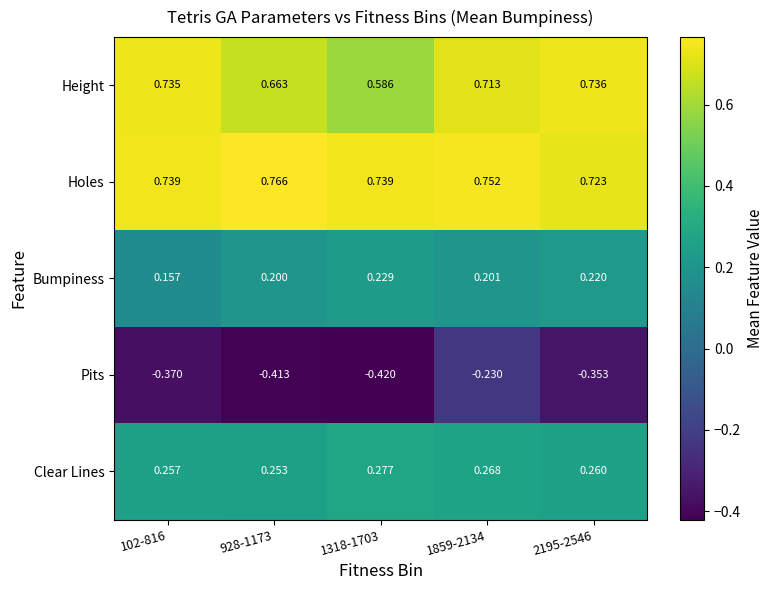

List the series in order of their peak value, highest first.

Holes, Height, Clear Lines, Bumpiness, Pits